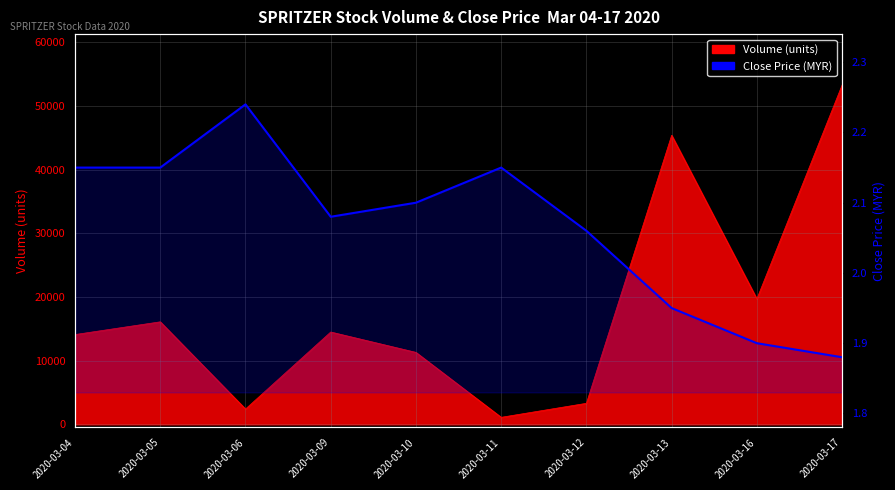

The chart shows a value of 3.3 at 2020-03-09. True or false?

False